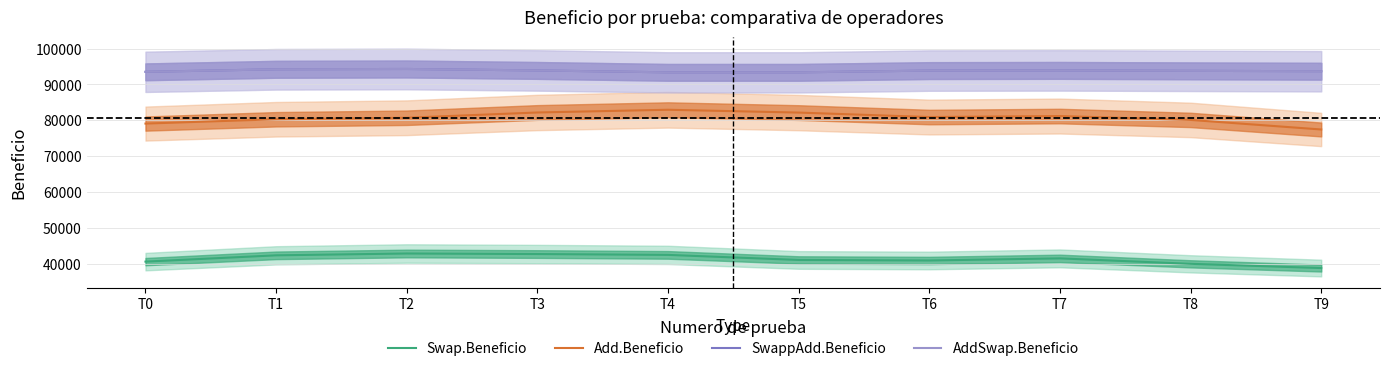

At which category is the sum across all series the highest?

T3